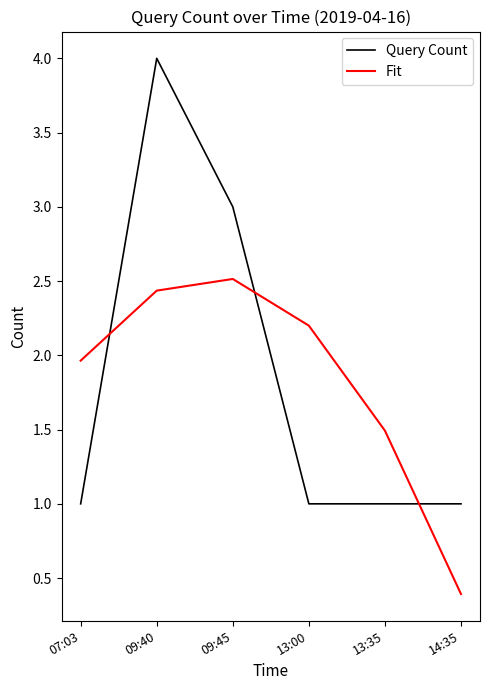

Count the number of categories in the chart.

6